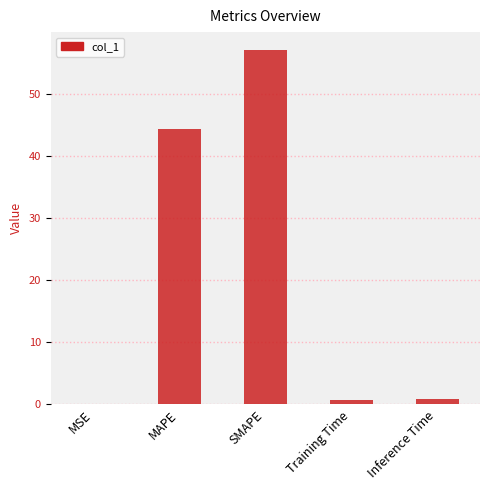

Which has a higher value, MSE or Inference Time?

Inference Time